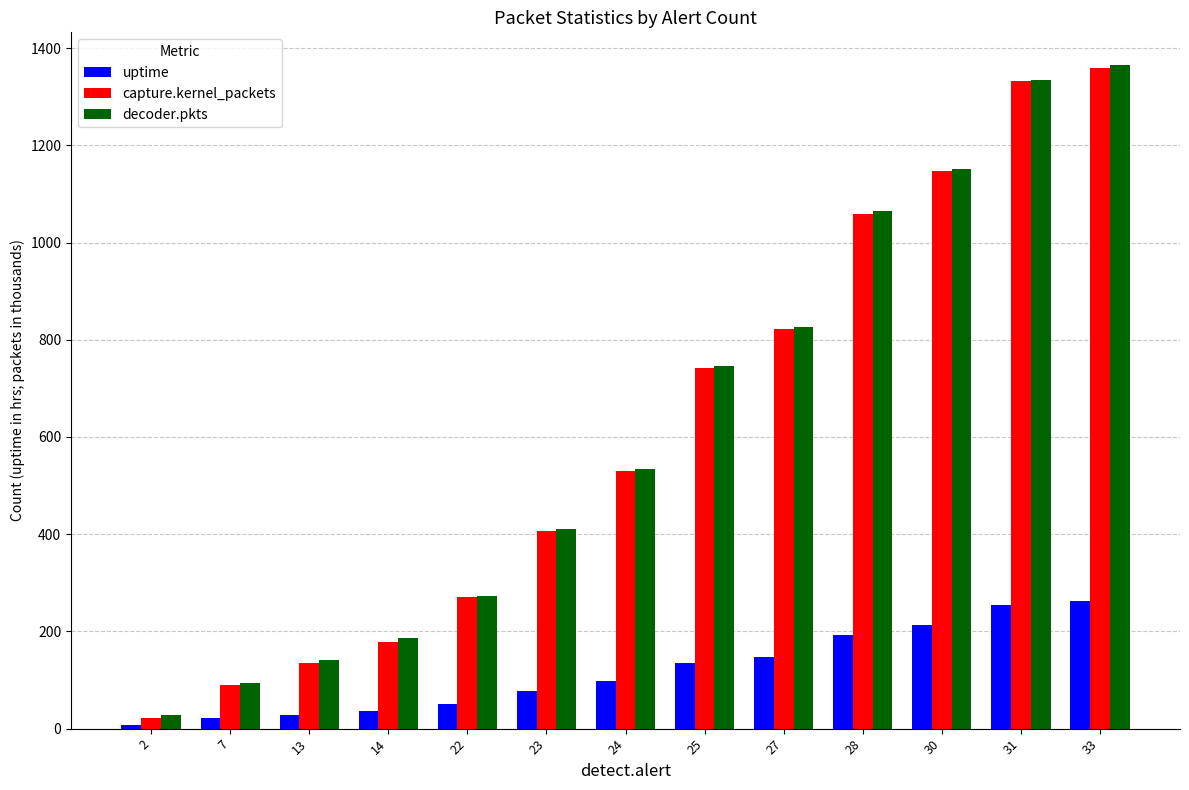

How many data points does each series have?

13